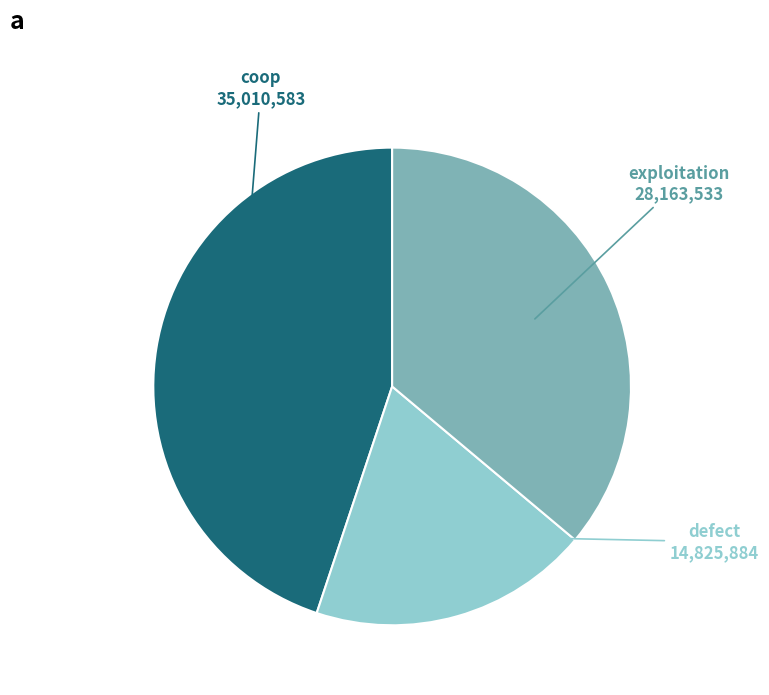

Is coop the majority of the pie?

No